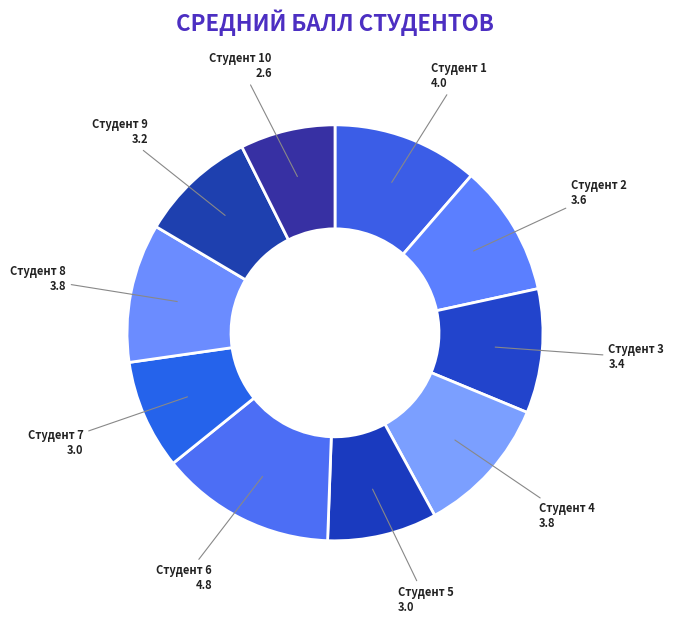

Which category has the smallest portion of the pie?

Студент 10